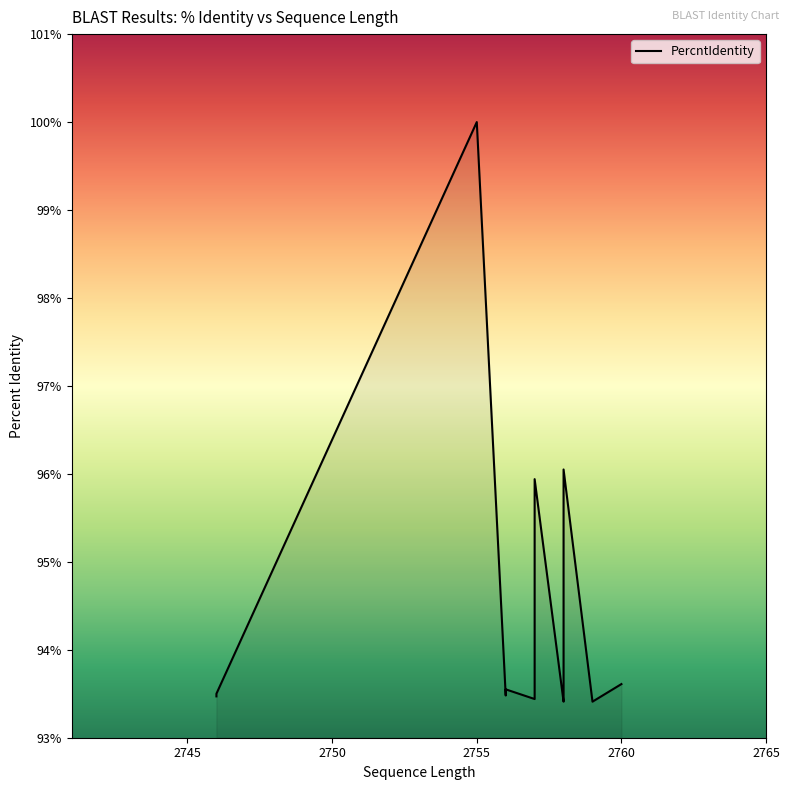

The chart shows a value of 1.3 at 11. True or false?

False